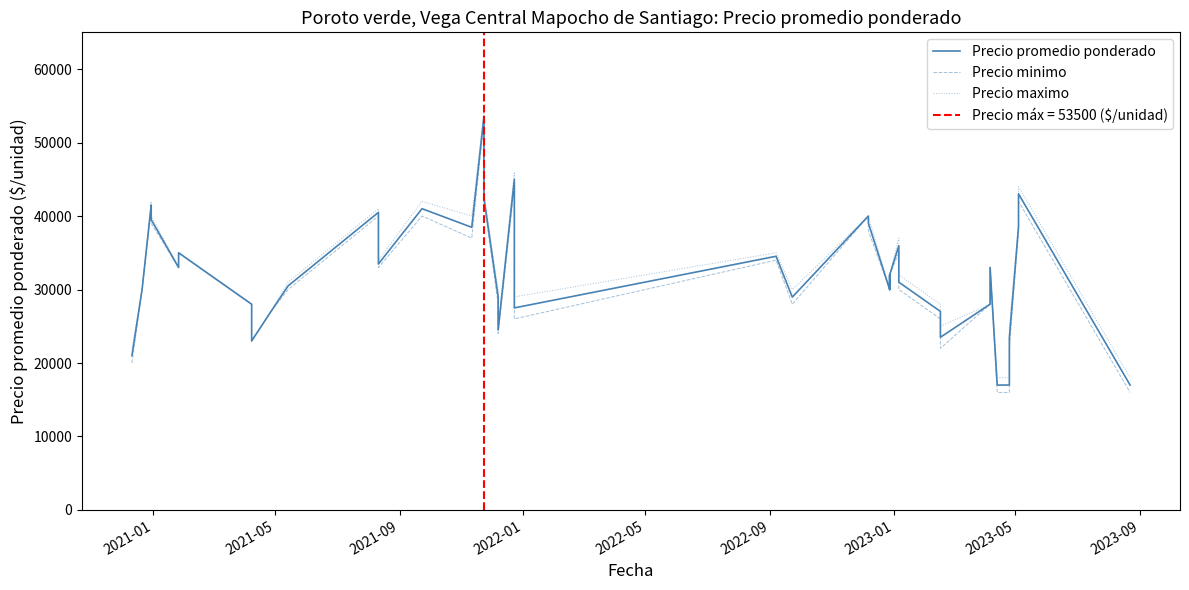

Is it true that Precio maximo equals 49892 at 24?

False